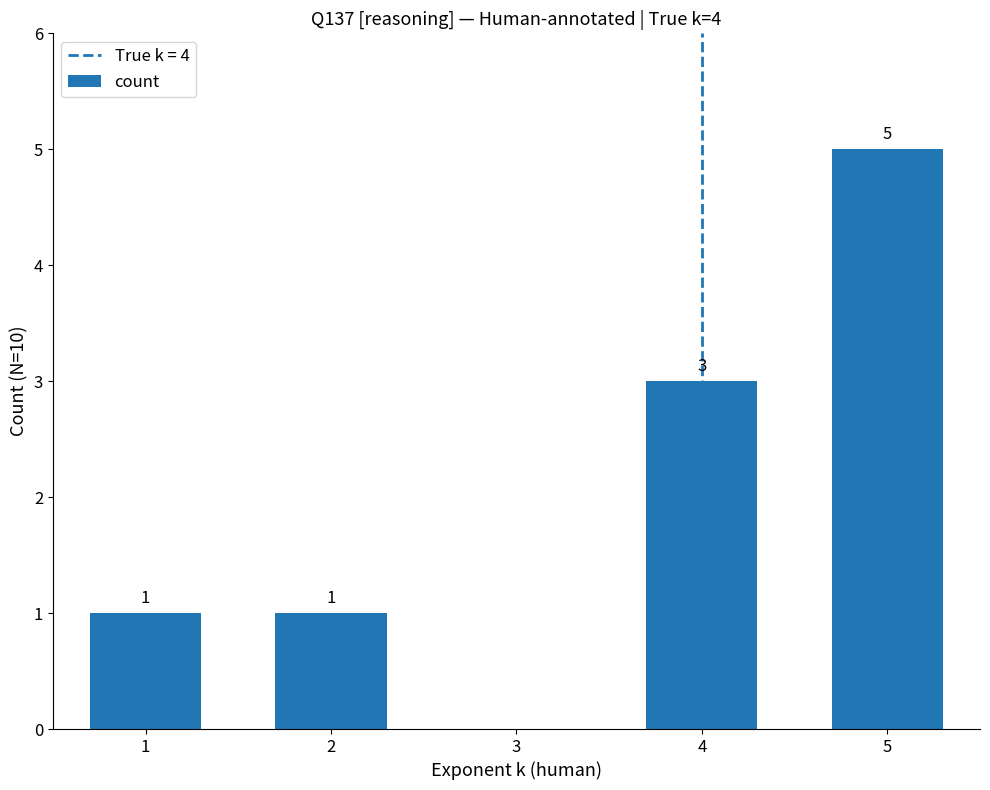

How many distinct data groups are displayed?

1